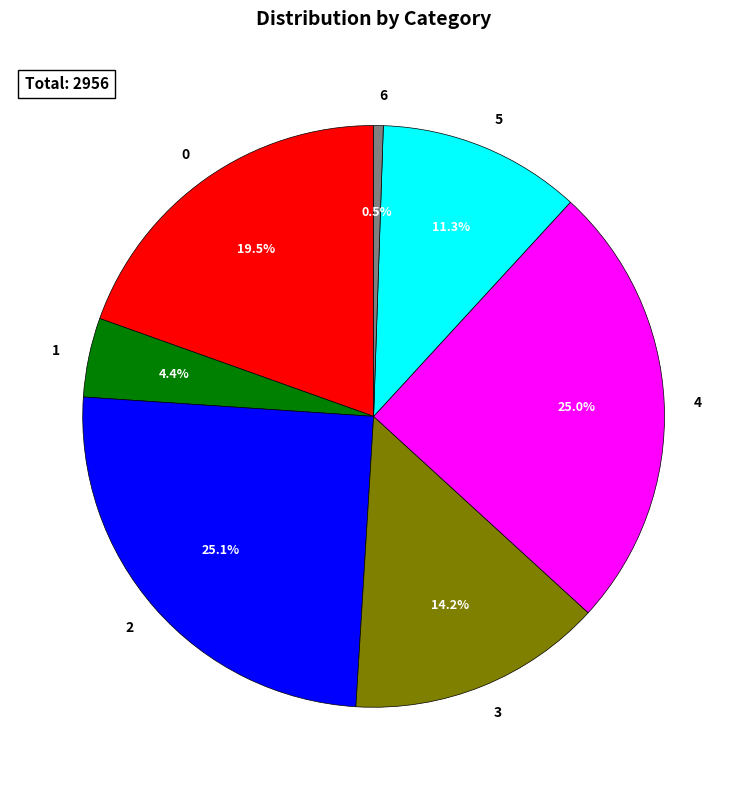

Which slice is the smallest?

6